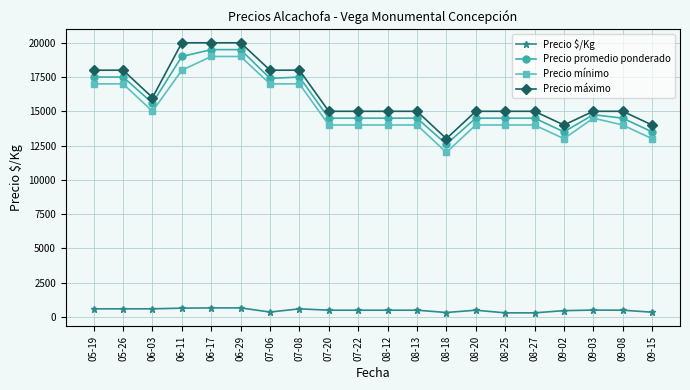

What is the difference between the highest and lowest values at 07-20?

14517